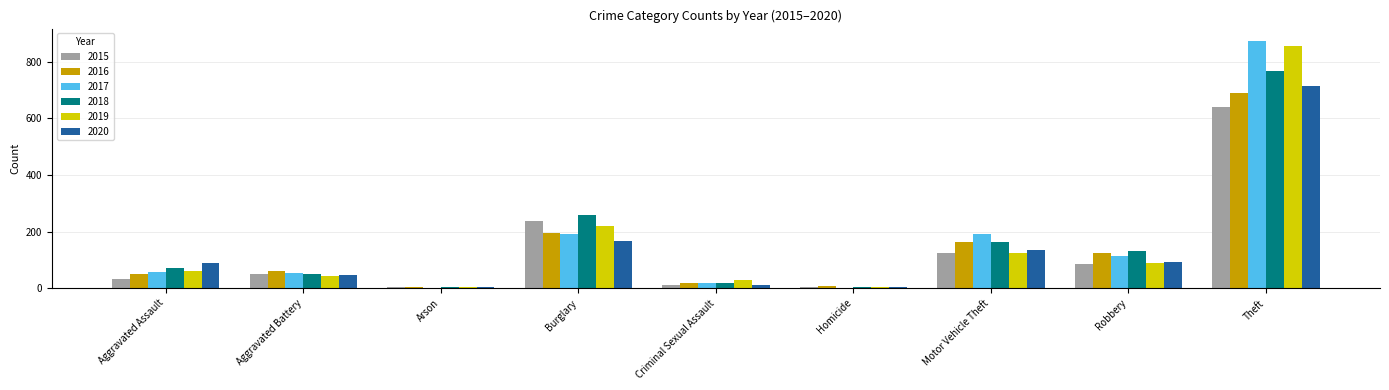

At which category does the chart reach its peak across all series?

Theft